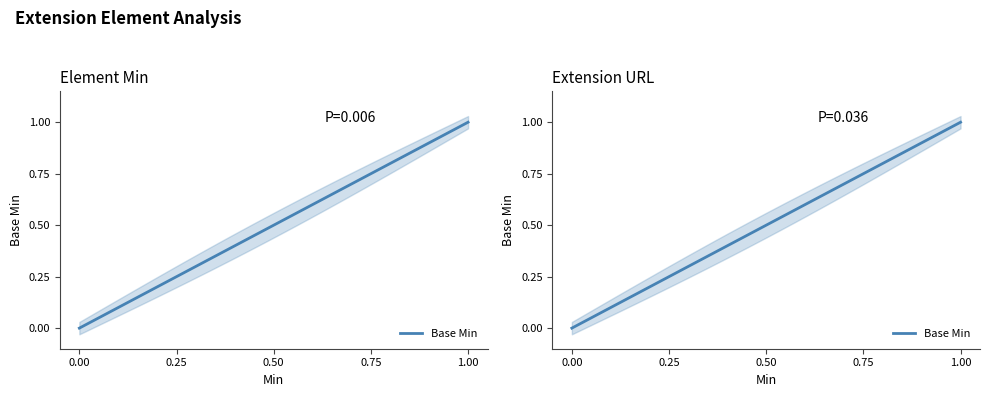

How many values exceed 0?

1